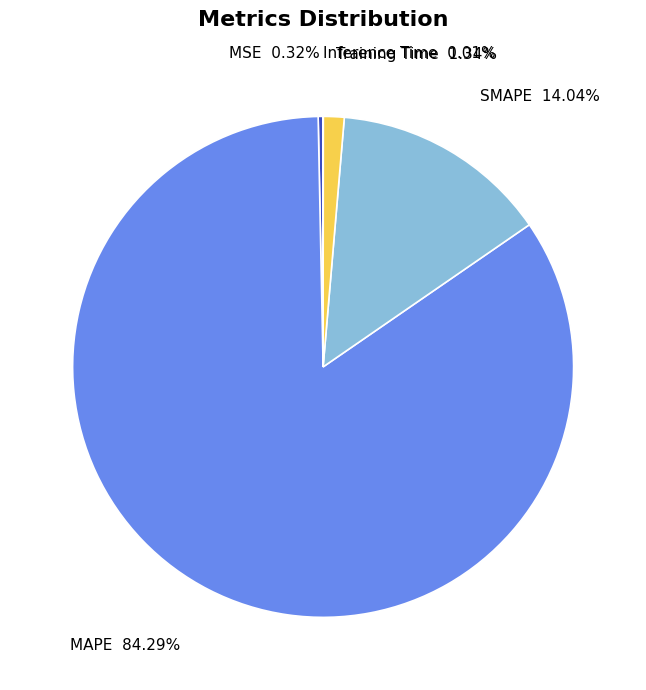

Which slice is the largest?

MAPE